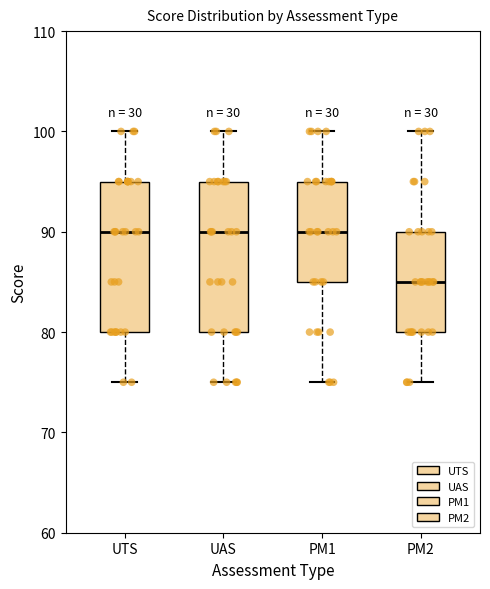

Where is the lower edge of the box for PM2 on the y-axis? The values are not printed on the chart, so give them approximately, as read against the axis.

80